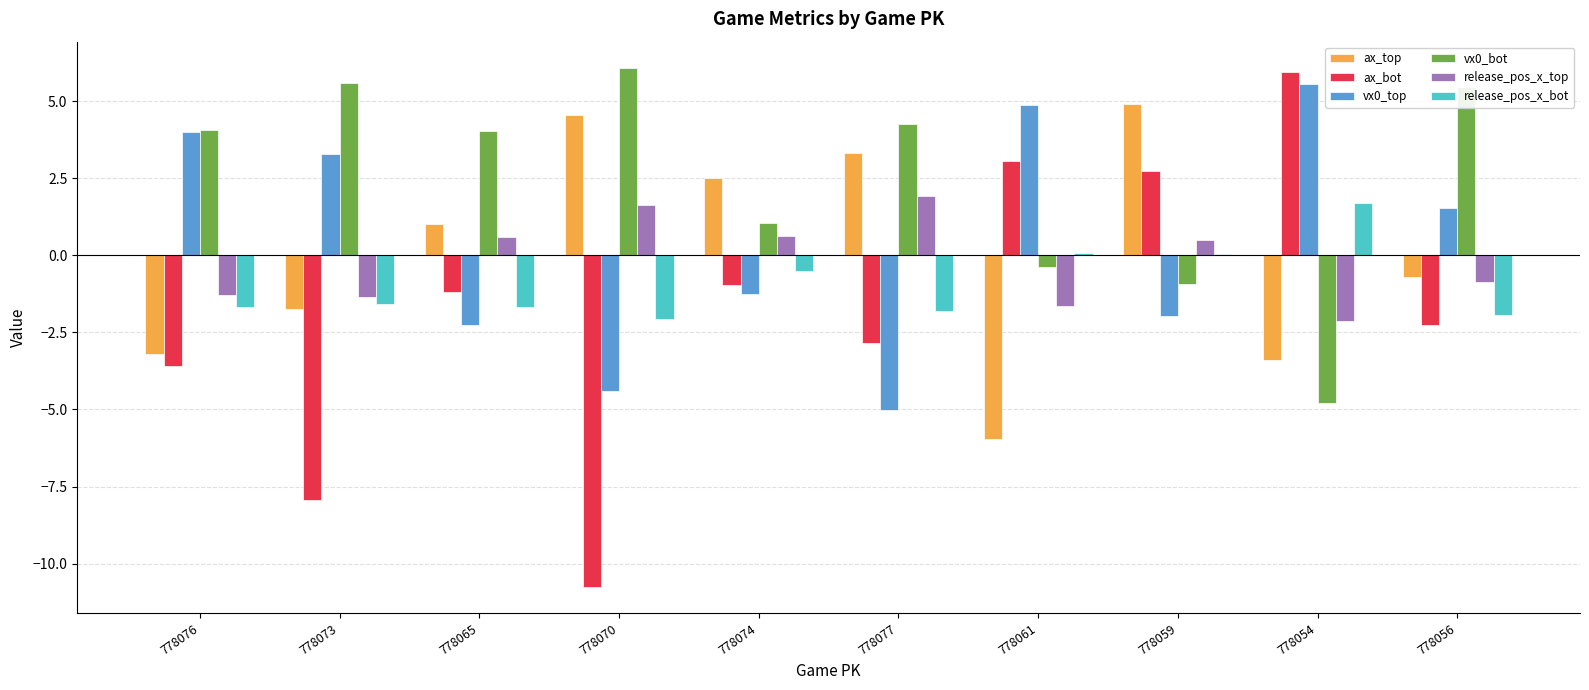

What is the sum of the release_pos_x_top values at 778054 and 778074?

-1.5